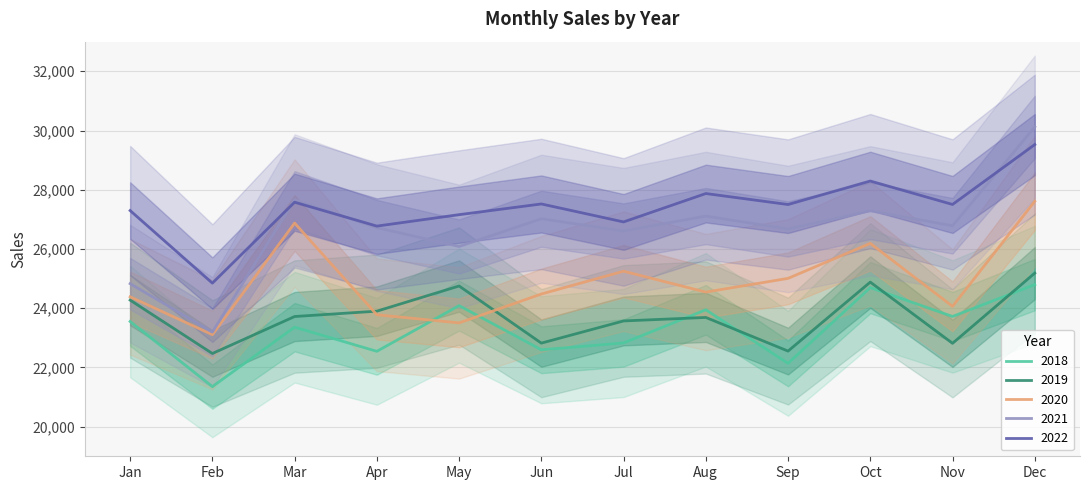

The value of 2019 at Feb is 37633. True or false?

False